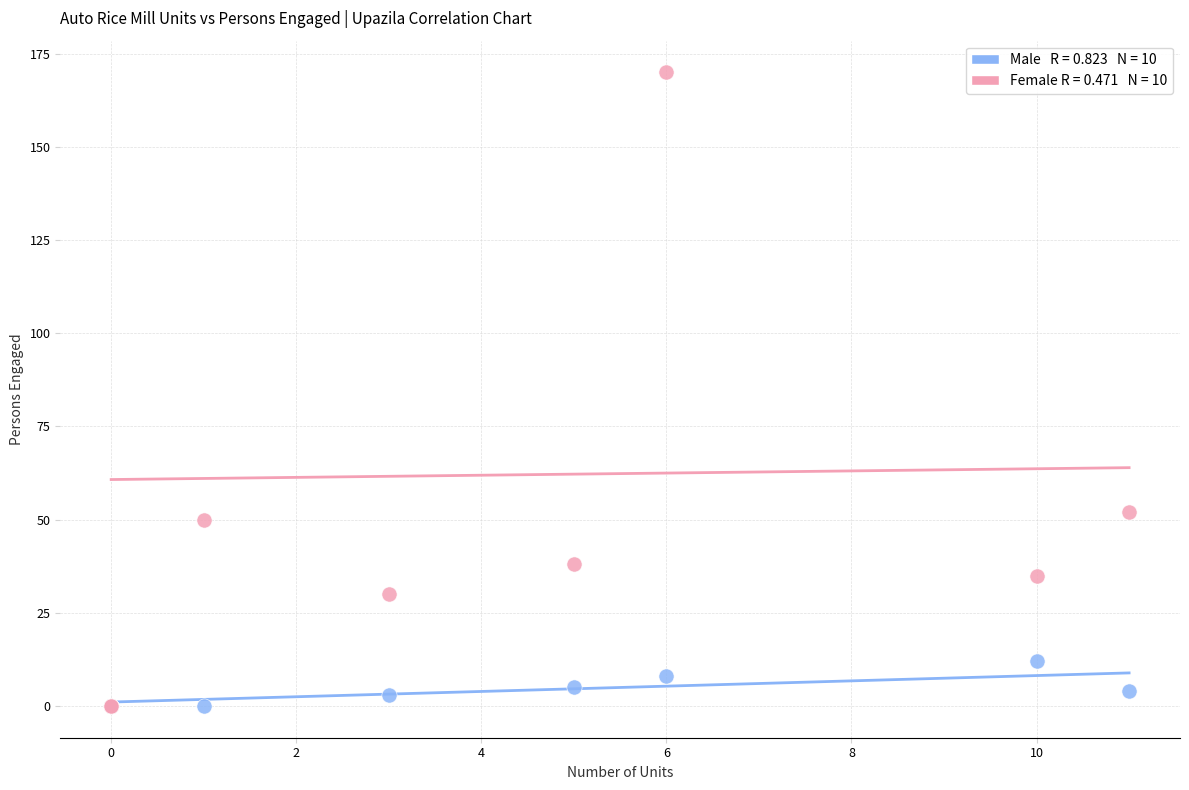

Across all series, what Y value is closest to 85?

52